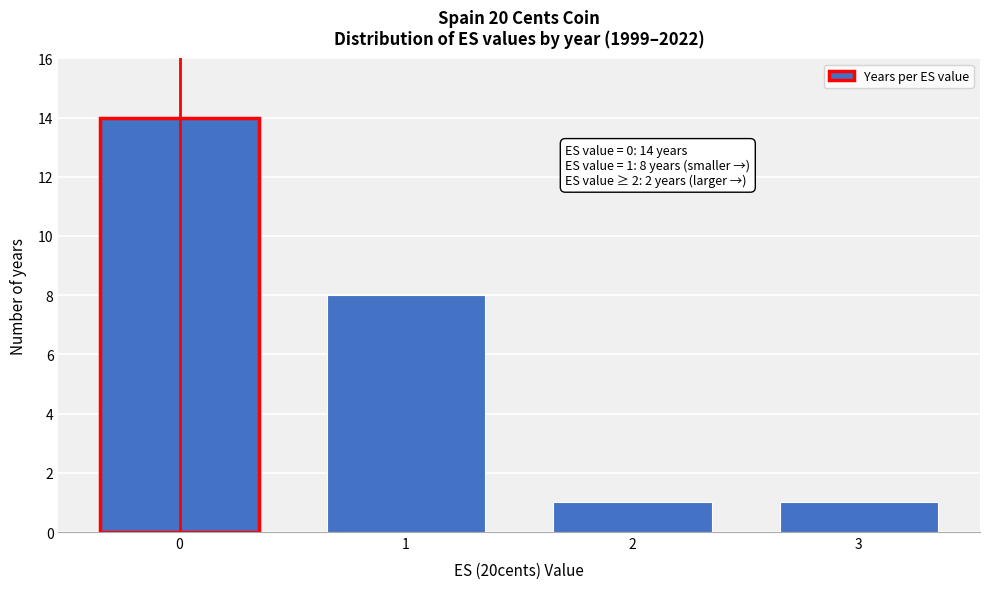

Reading left to right, extract all data points from this chart.

14	8	1	1